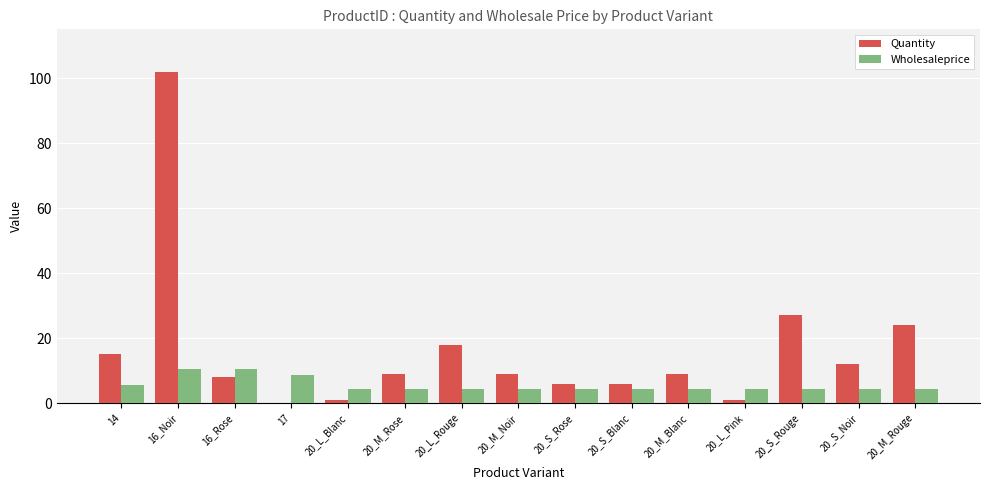

What is the sum of the Quantity values at 20_M_Rose and 14?

24.0